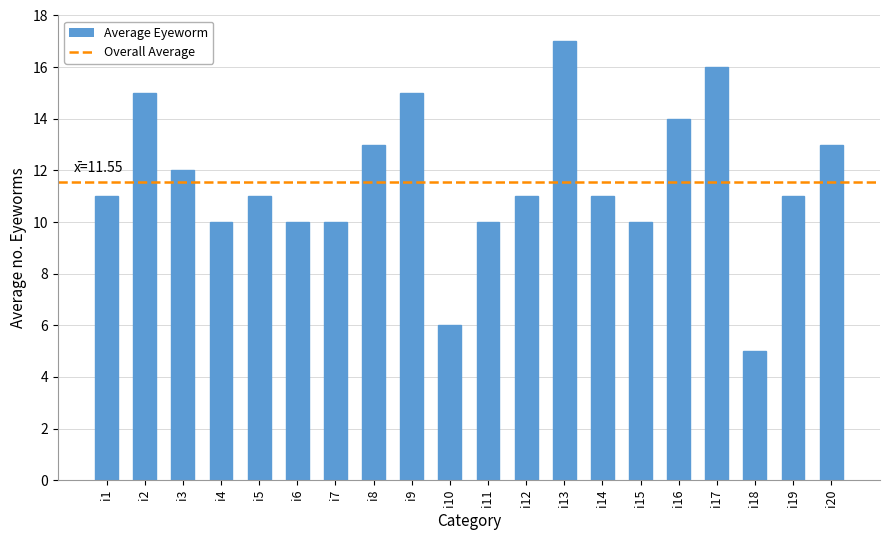

The chart shows a value of 16 at i17. True or false?

True